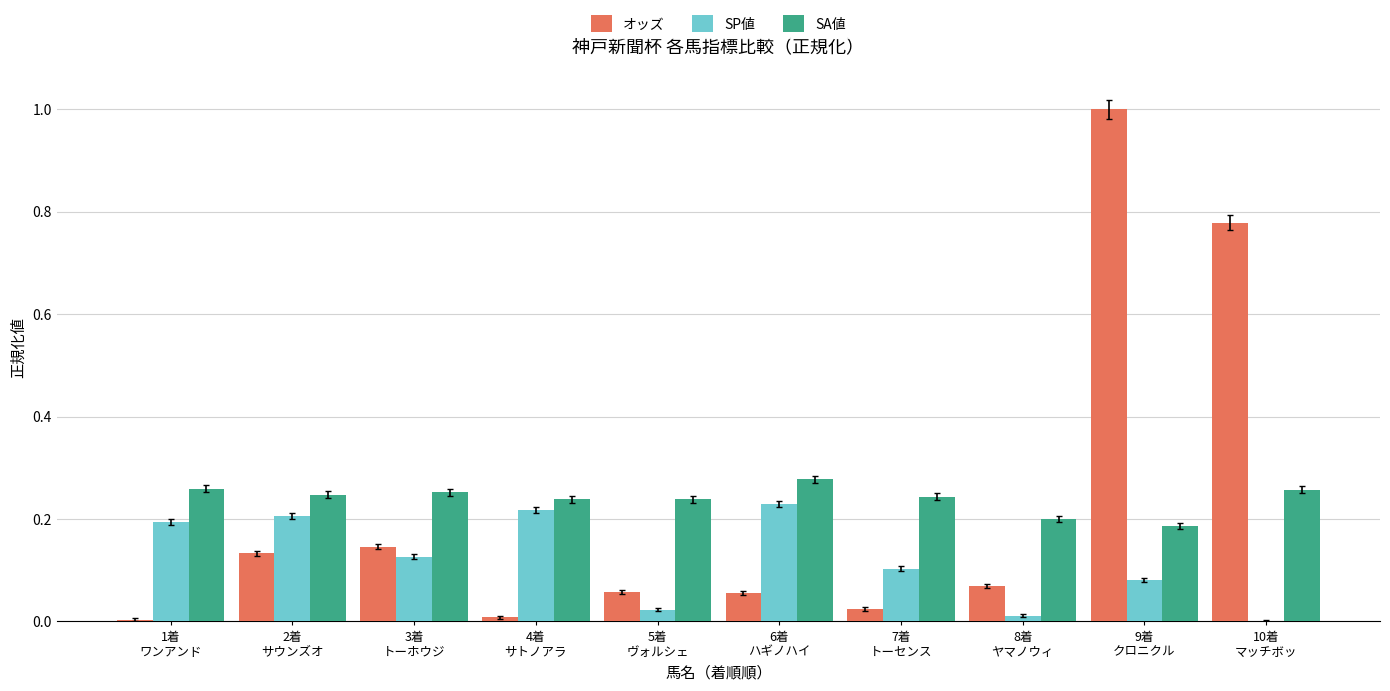

What is the highest value of the オッズ series?

1.0